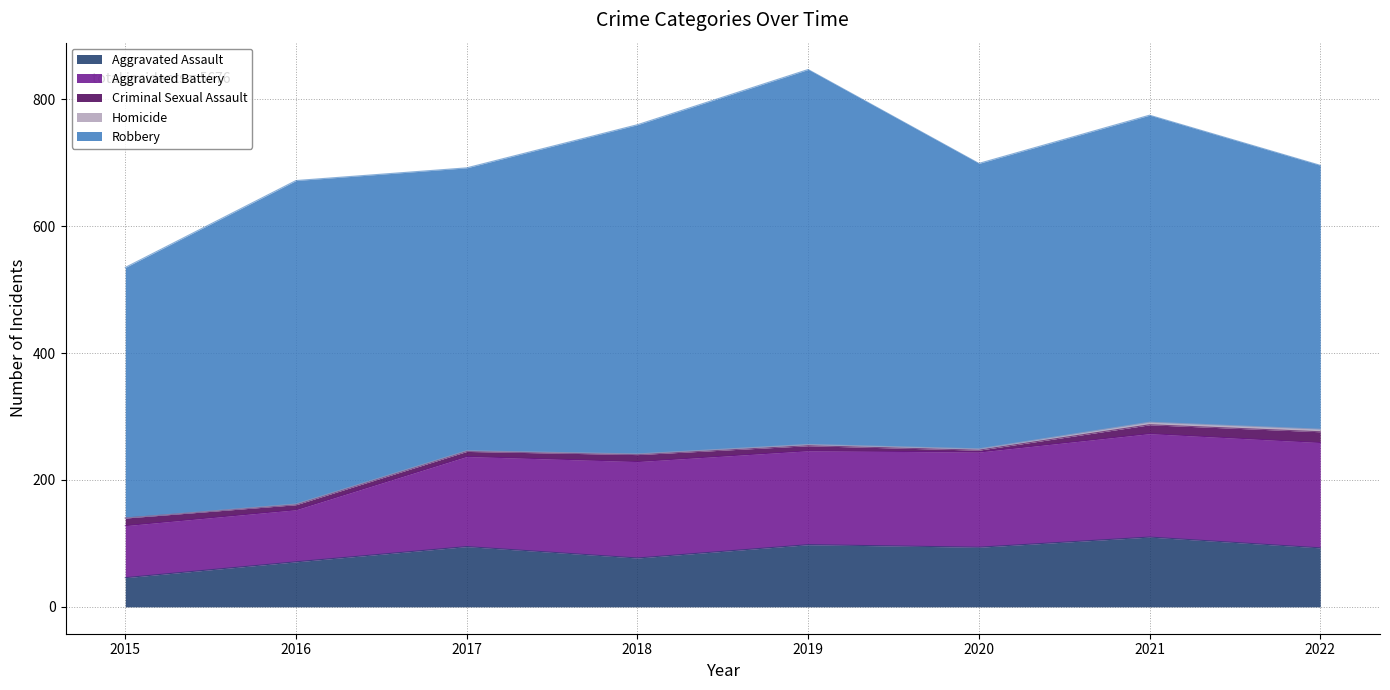

List the series in order of their peak value, lowest first.

Homicide, Criminal Sexual Assault, Aggravated Assault, Aggravated Battery, Robbery